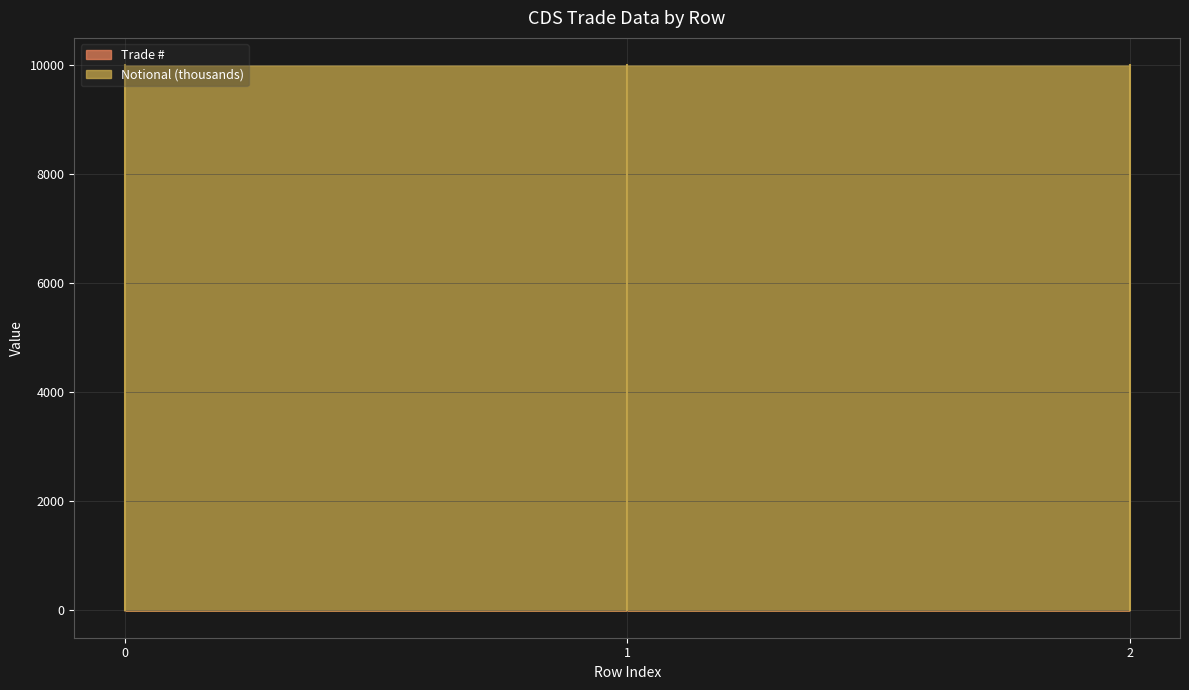

What is the smallest value displayed?

1